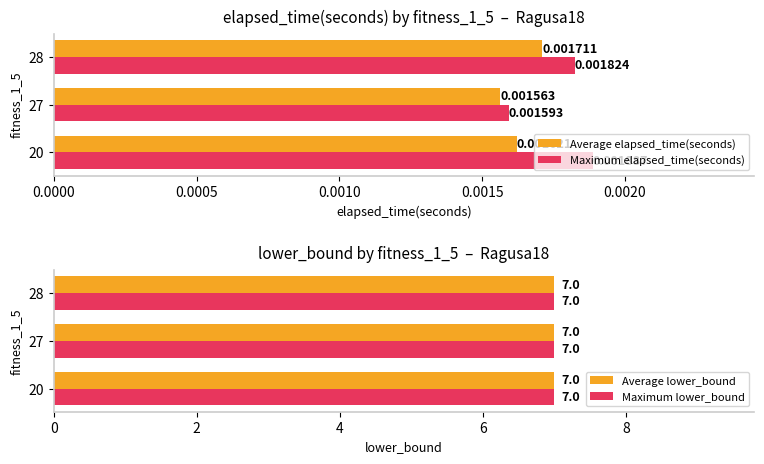

Rank the categories by Maximum elapsed_time(seconds) value from lowest to highest.

27, 28, 20